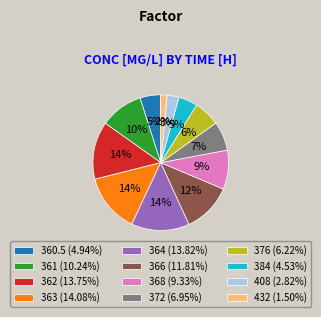

True or false: 366 accounts for 12% of the total.

True